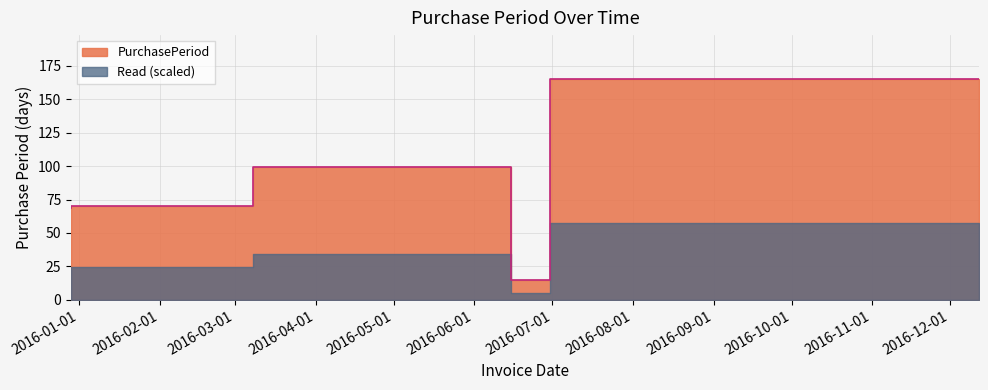

Reading right to left, extract all data points from this chart.

165	15	99	70	69